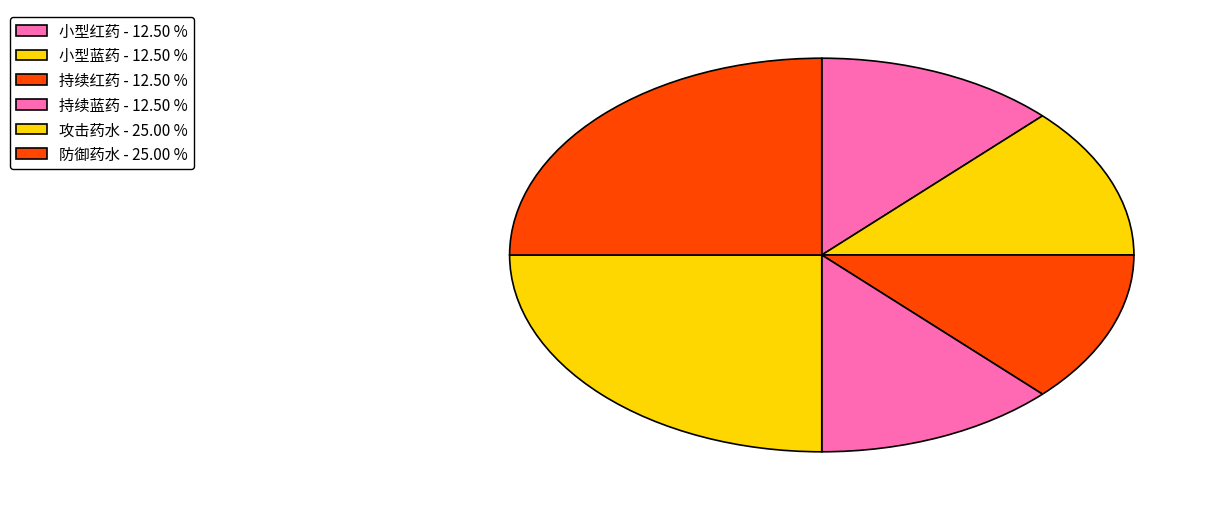

Count the number of slices in the pie.

6